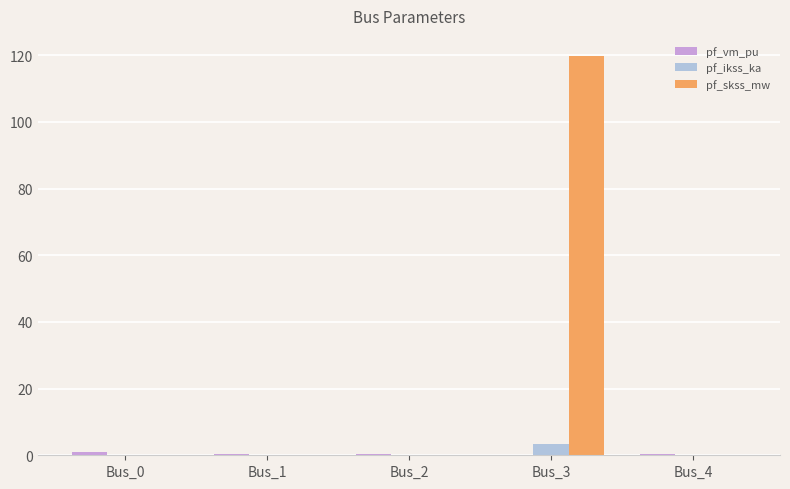

Which series has the largest total across all categories?

pf_skss_mw